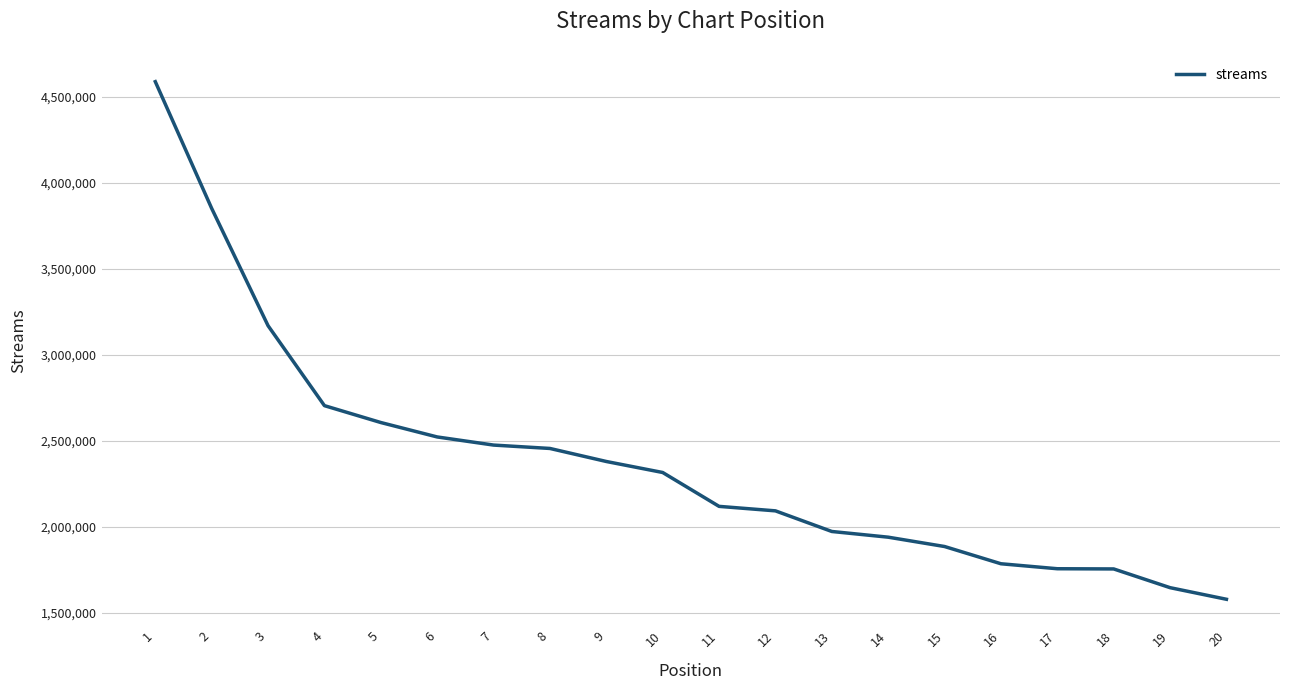

Is it true that the value at 2 is 2400190?

False